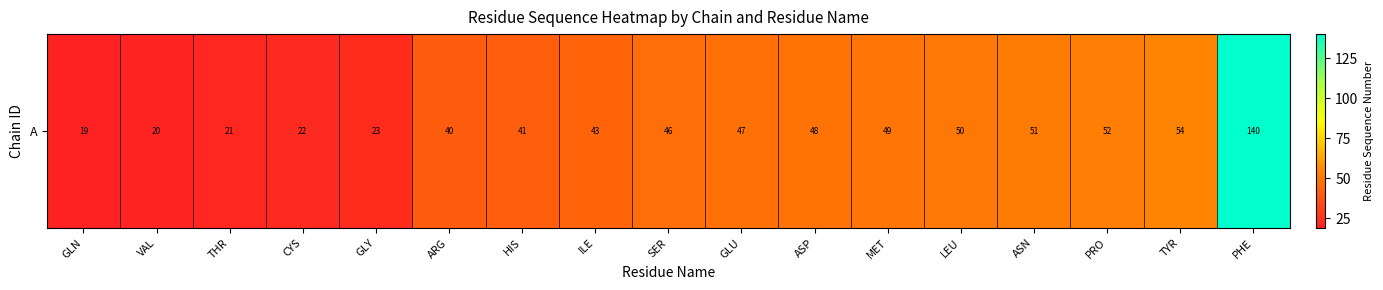

At which label does the data first exceed 46?

GLU